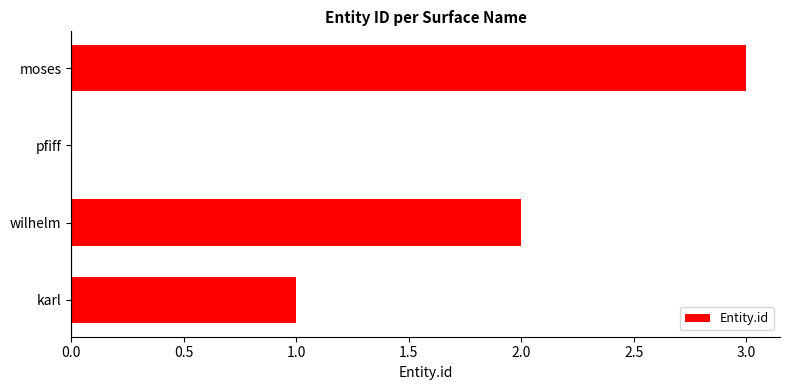

What is the change in value from wilhelm to moses?

+1